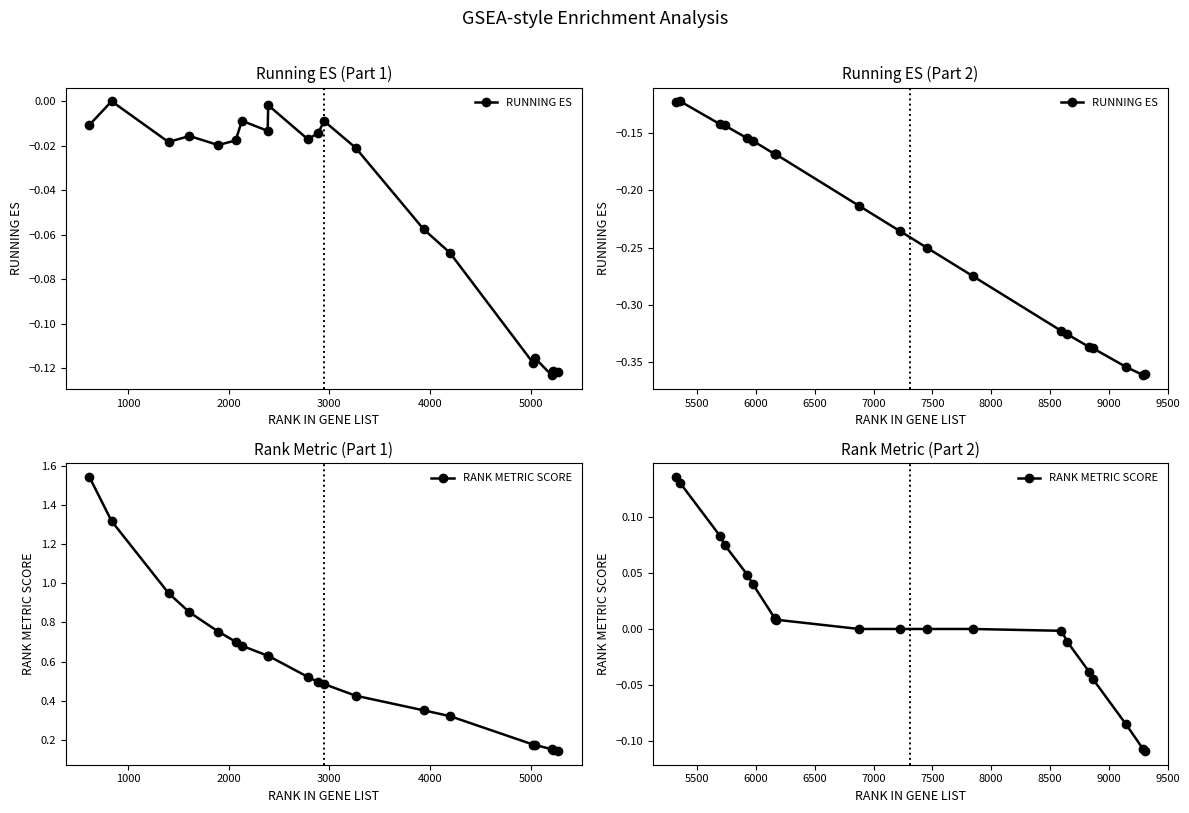

Where is RUNNING ES nearest to the value 0?

1000